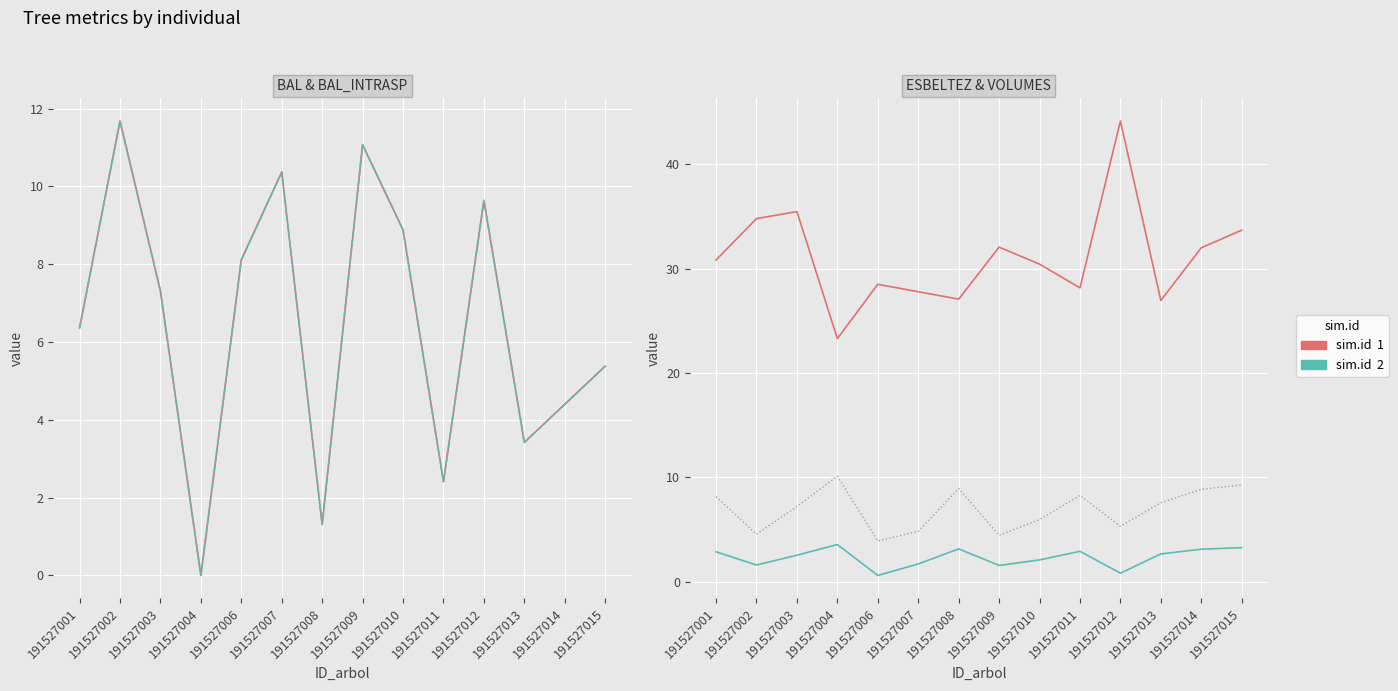

What value does the v_con_corteza /100 series have at 191527010?

2.1